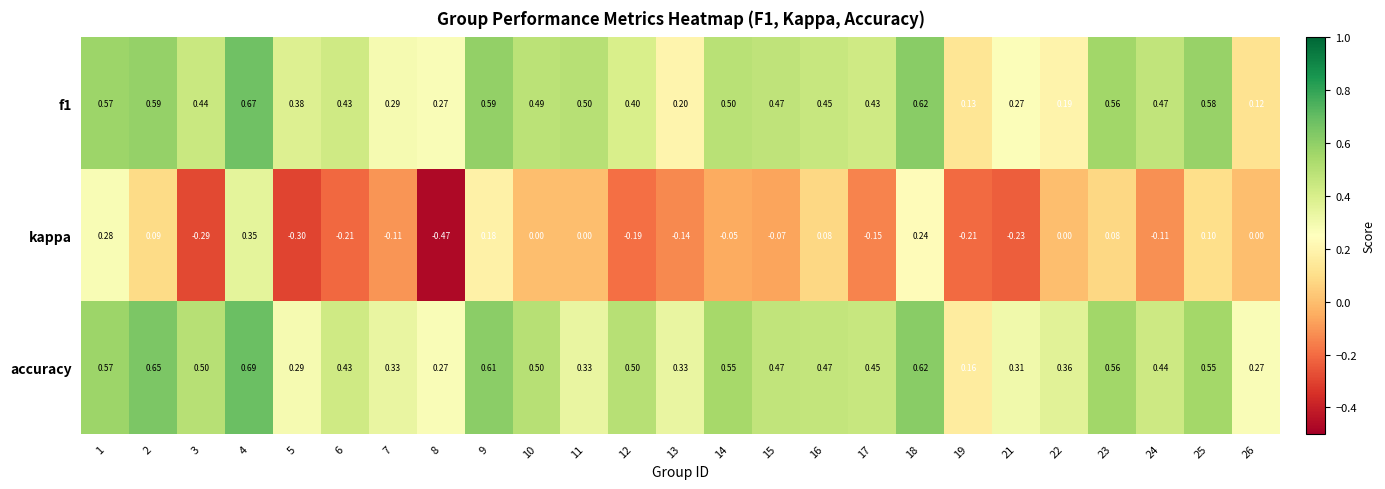

Which series has the widest spread of values?

kappa